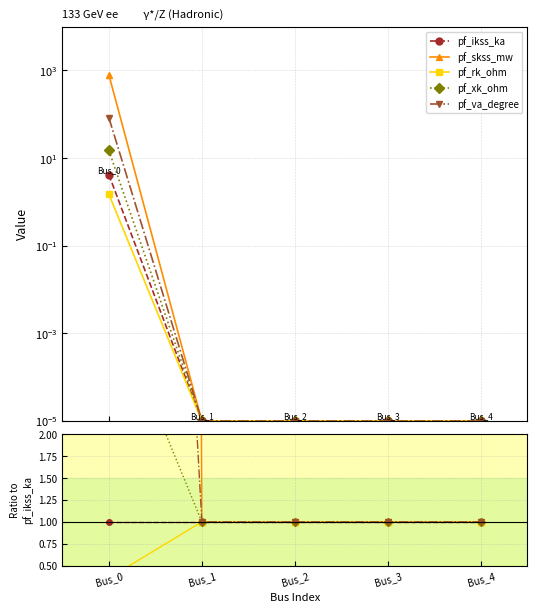

List the labels in order of pf_skss_mw value, smallest first.

Bus_1, Bus_2, Bus_3, Bus_4, Bus_0